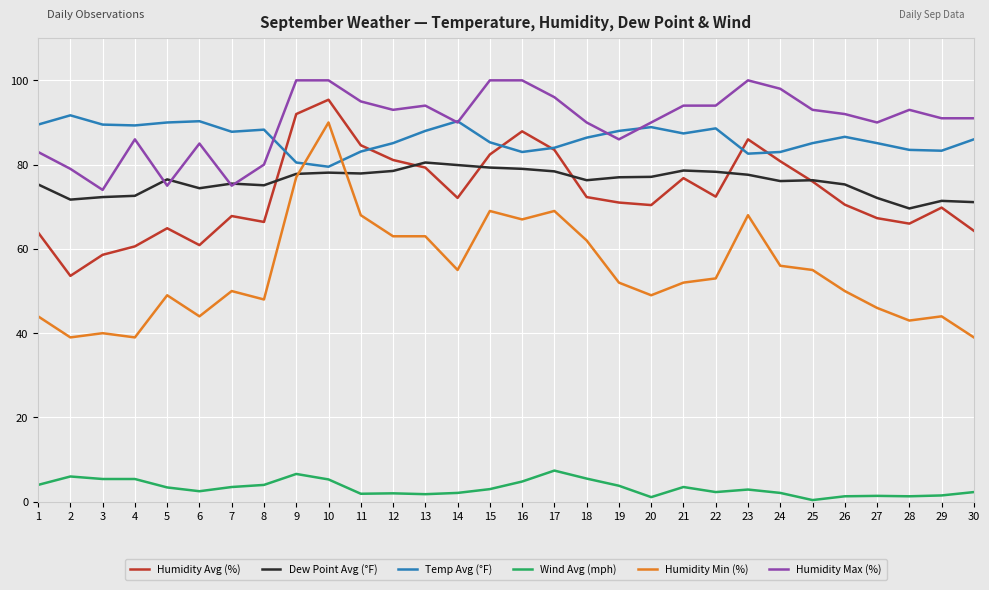

At 26, list the series in order from smallest to largest.

Wind Avg (mph), Humidity Min (%), Humidity Avg (%), Dew Point Avg (°F), Temp Avg (°F), Humidity Max (%)